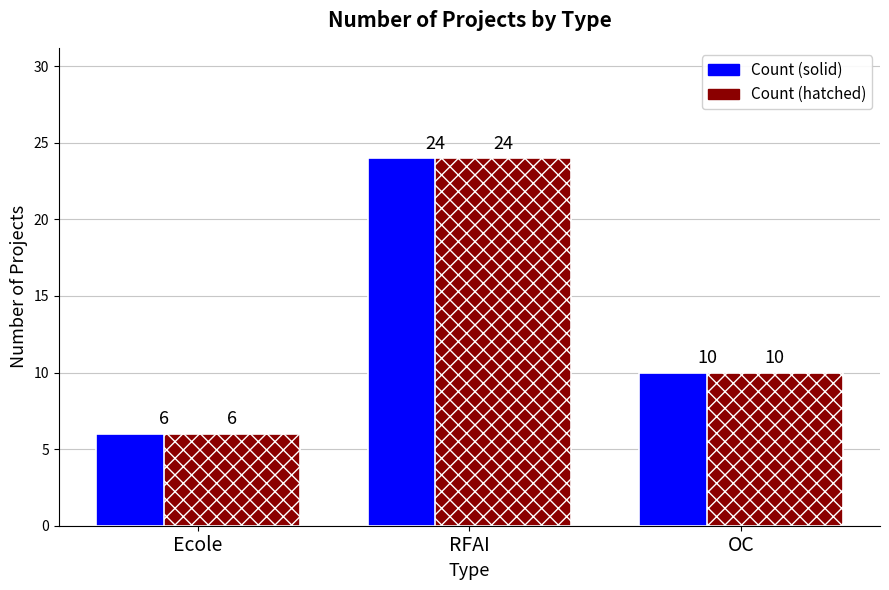

Which category has the lowest value across all series?

Ecole